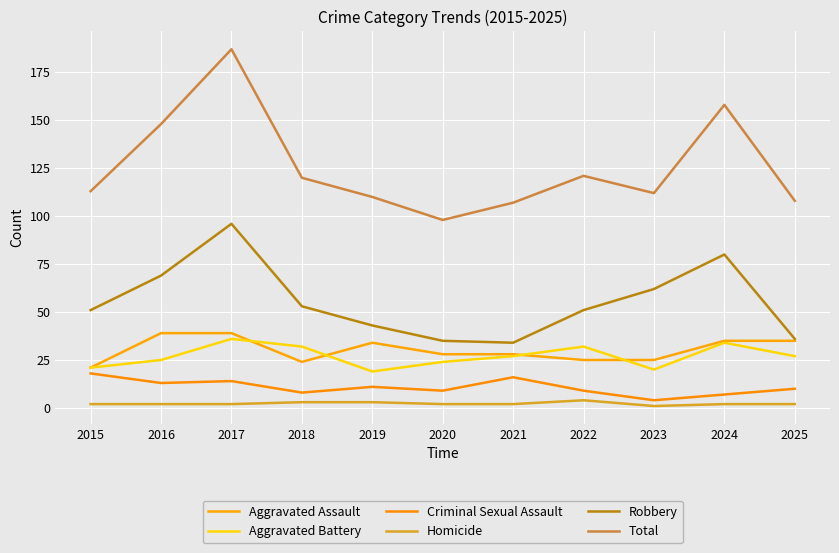

Does the chart have visible grid lines?

Yes